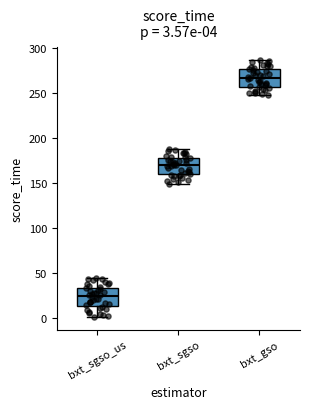

Which box's median line is the highest?

bxt_gso